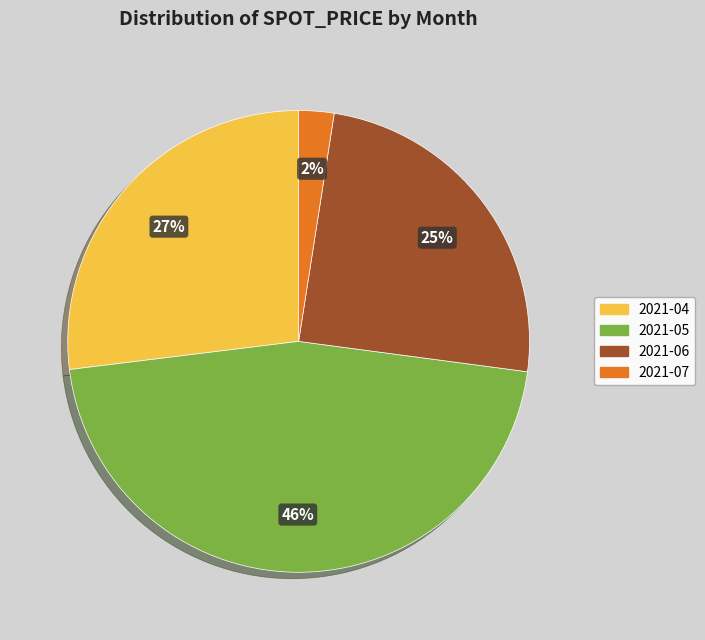

Is the sum of 2021-06 and 2021-04 greater than half?

Yes